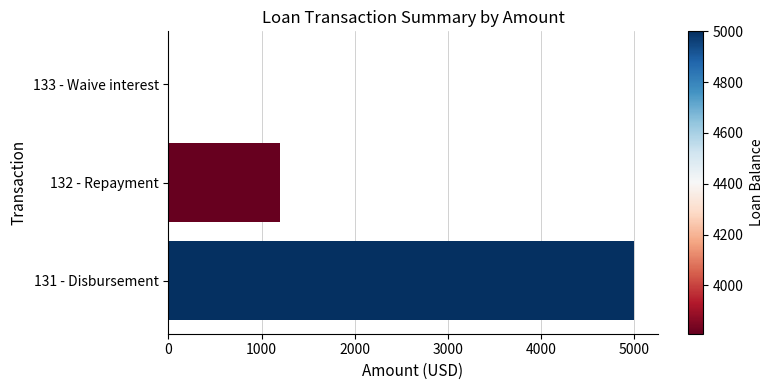

Is it true that the value at 132 - Repayment is 1200.0?

True